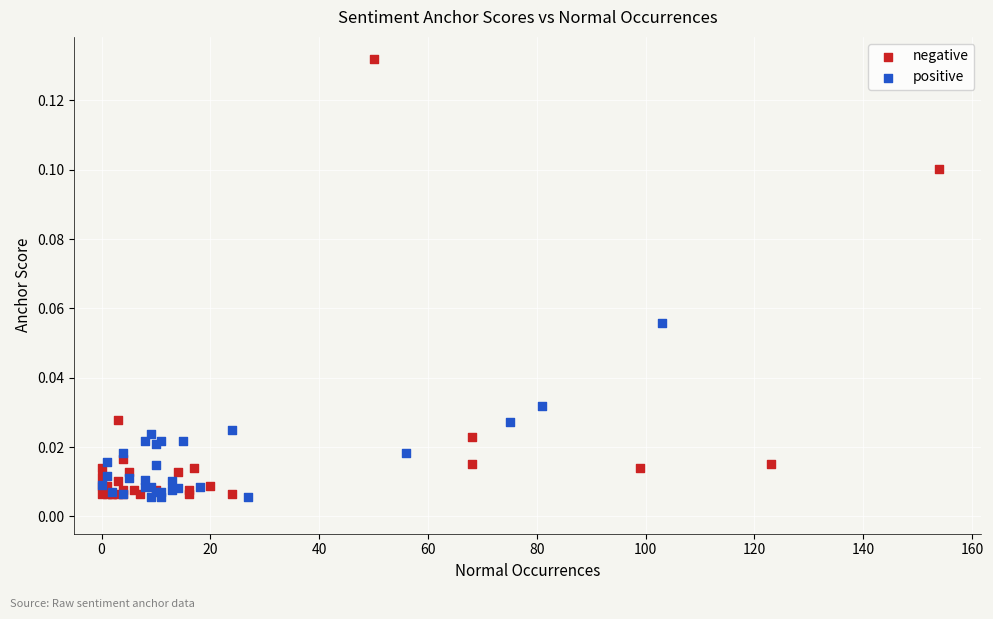

Which series has the largest Y range (max minus min)?

negative